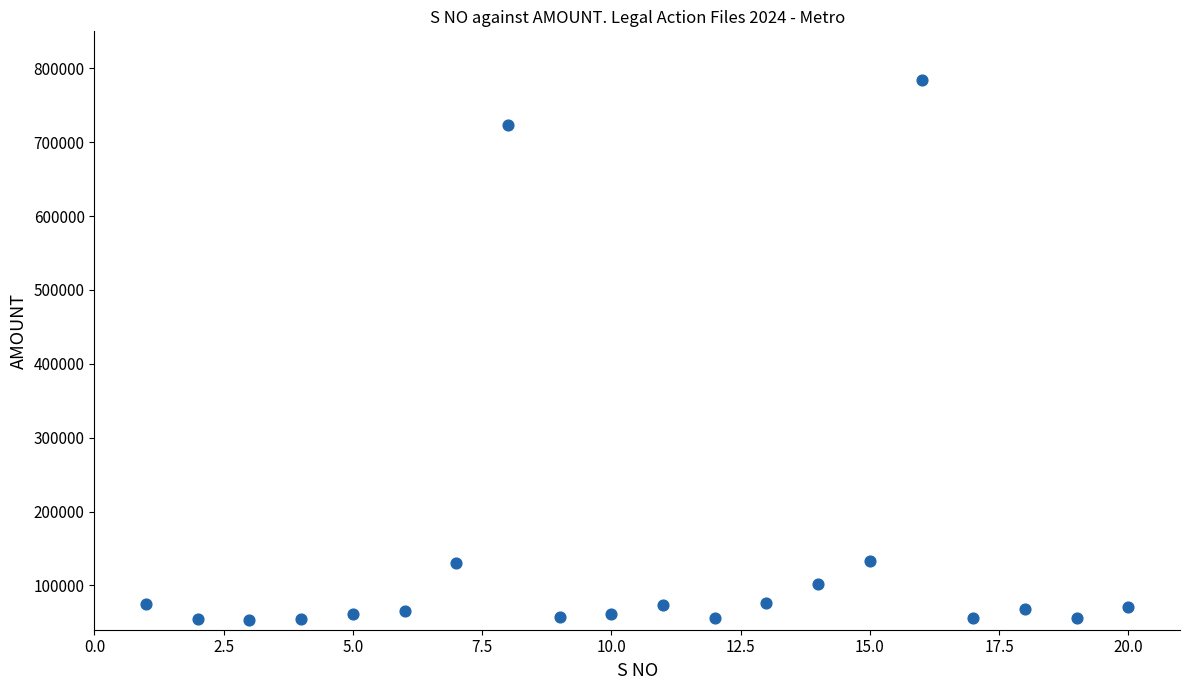

Count the number of points in this scatter plot.

20